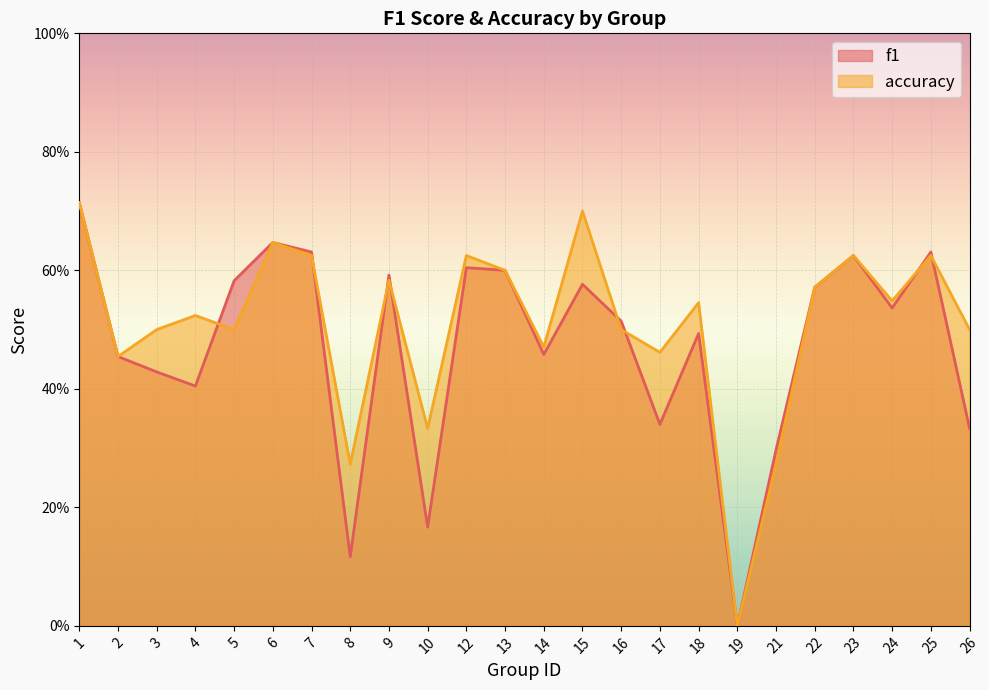

Where is the first local minimum for f1?

4